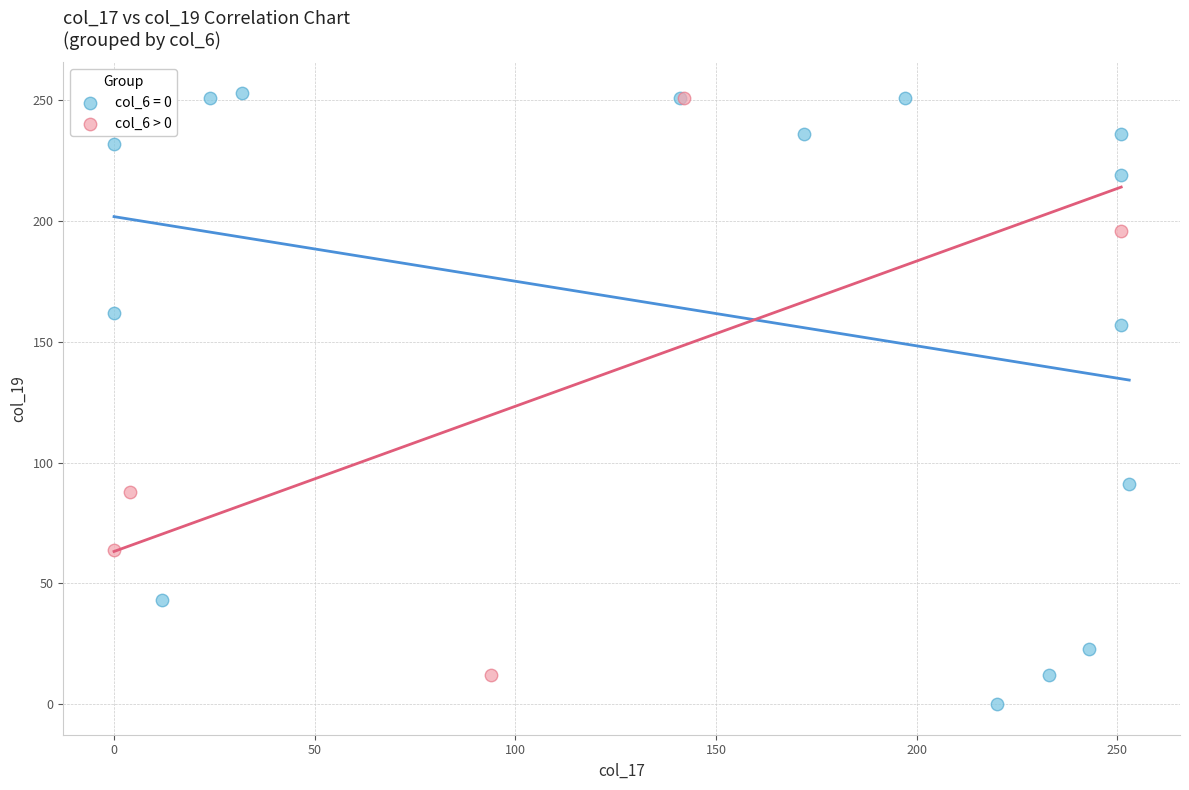

Which series contains the lowest Y value?

col_6 = 0